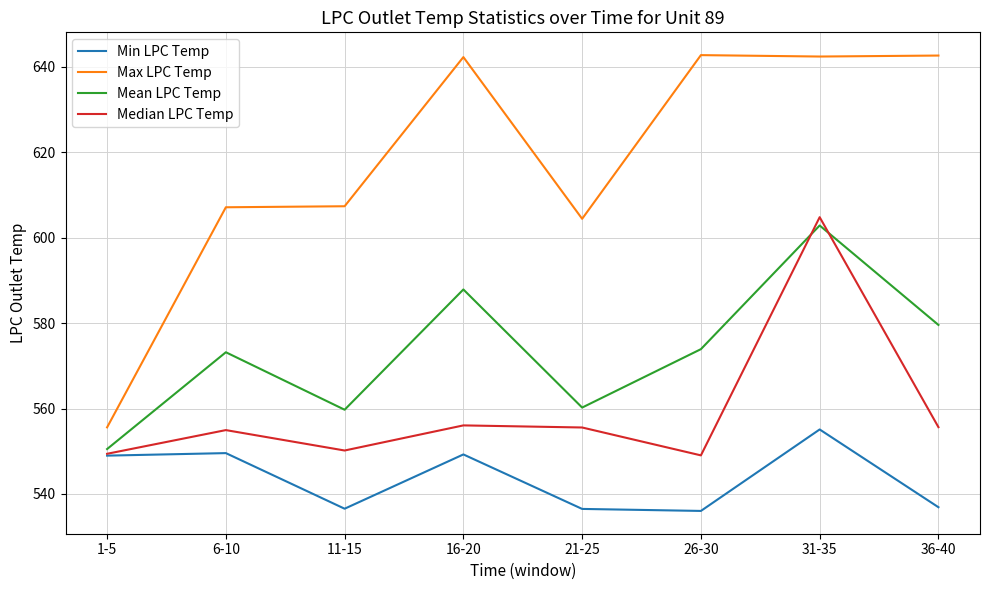

Which series ends up on top after the final intersection of Median LPC Temp and Mean LPC Temp?

Mean LPC Temp